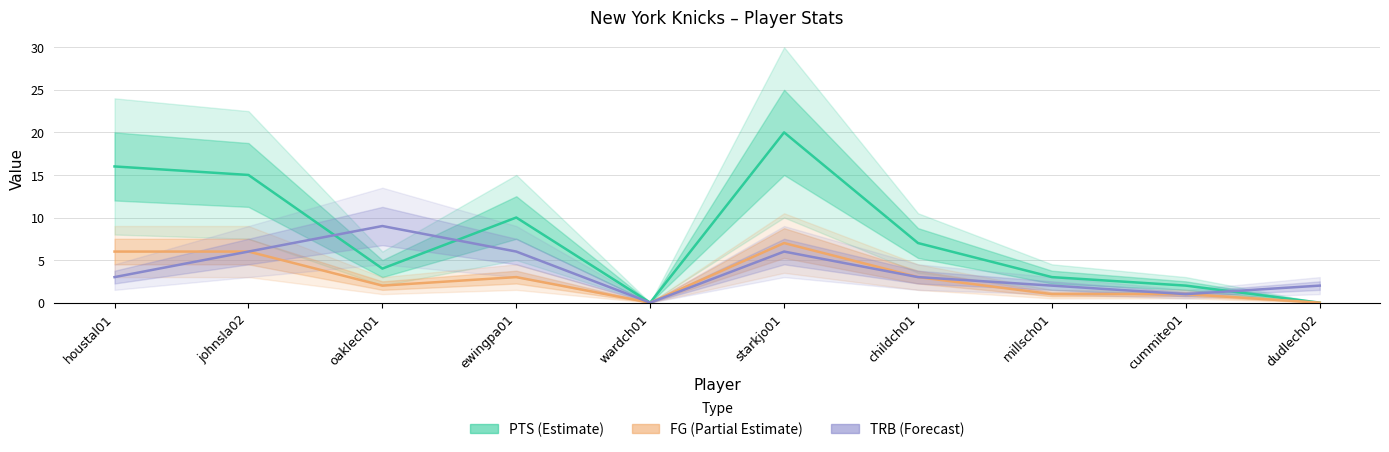

How many data points in FG (Partial Estimate) are above 3?

3